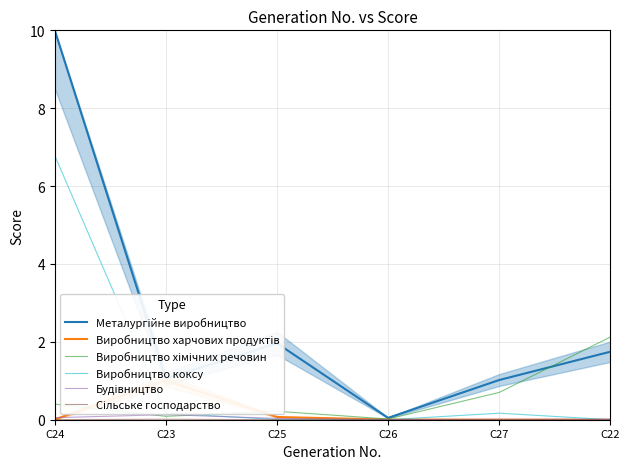

At how many categories does at least one series exceed 3?

1